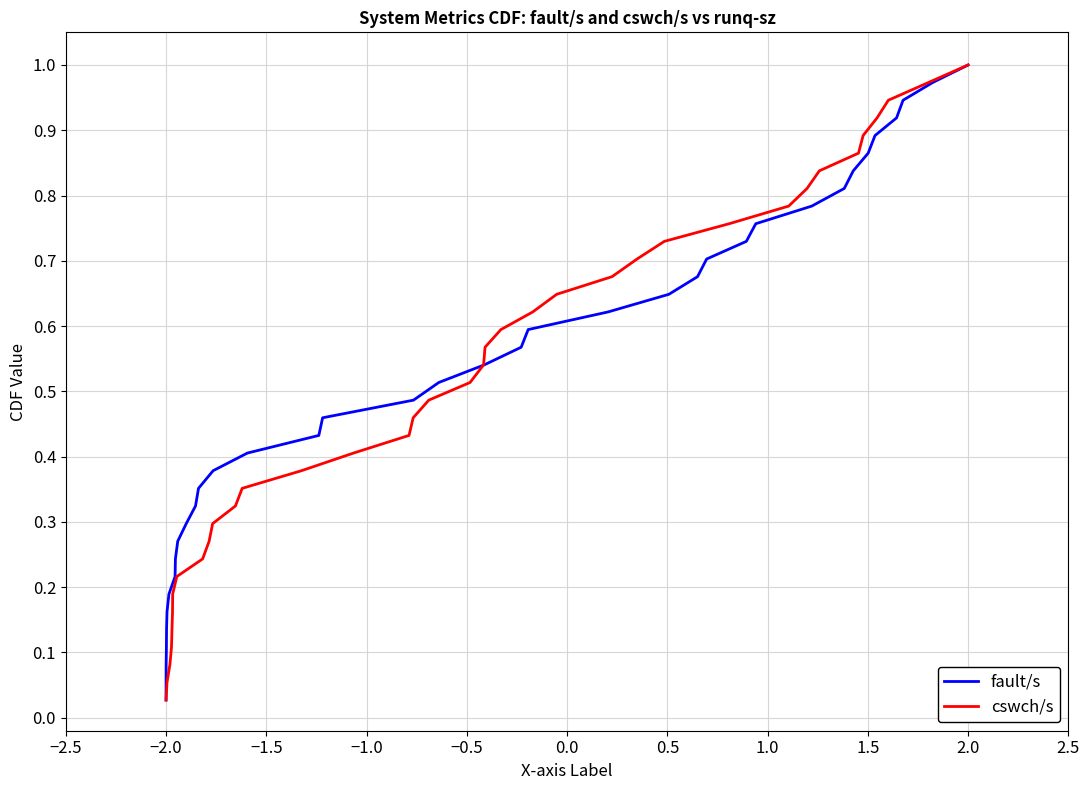

Is the value of cswch/s at 0.0 greater than the value of fault/s at 34?

No